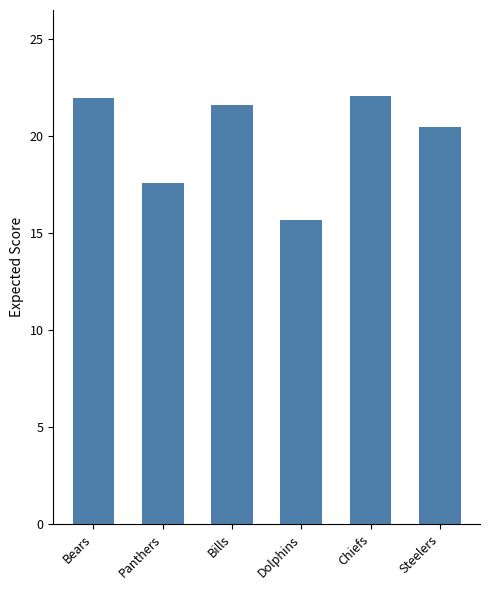

At which label does the data first exceed 21?

Bears